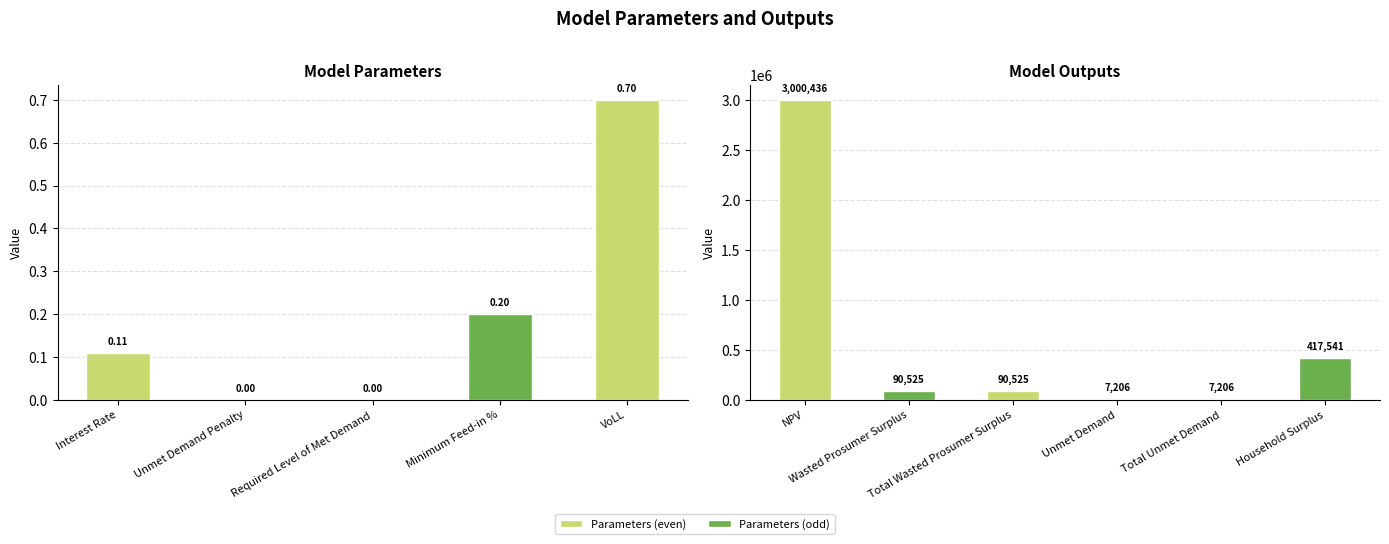

What is the maximum value shown in the chart?

3000436.0